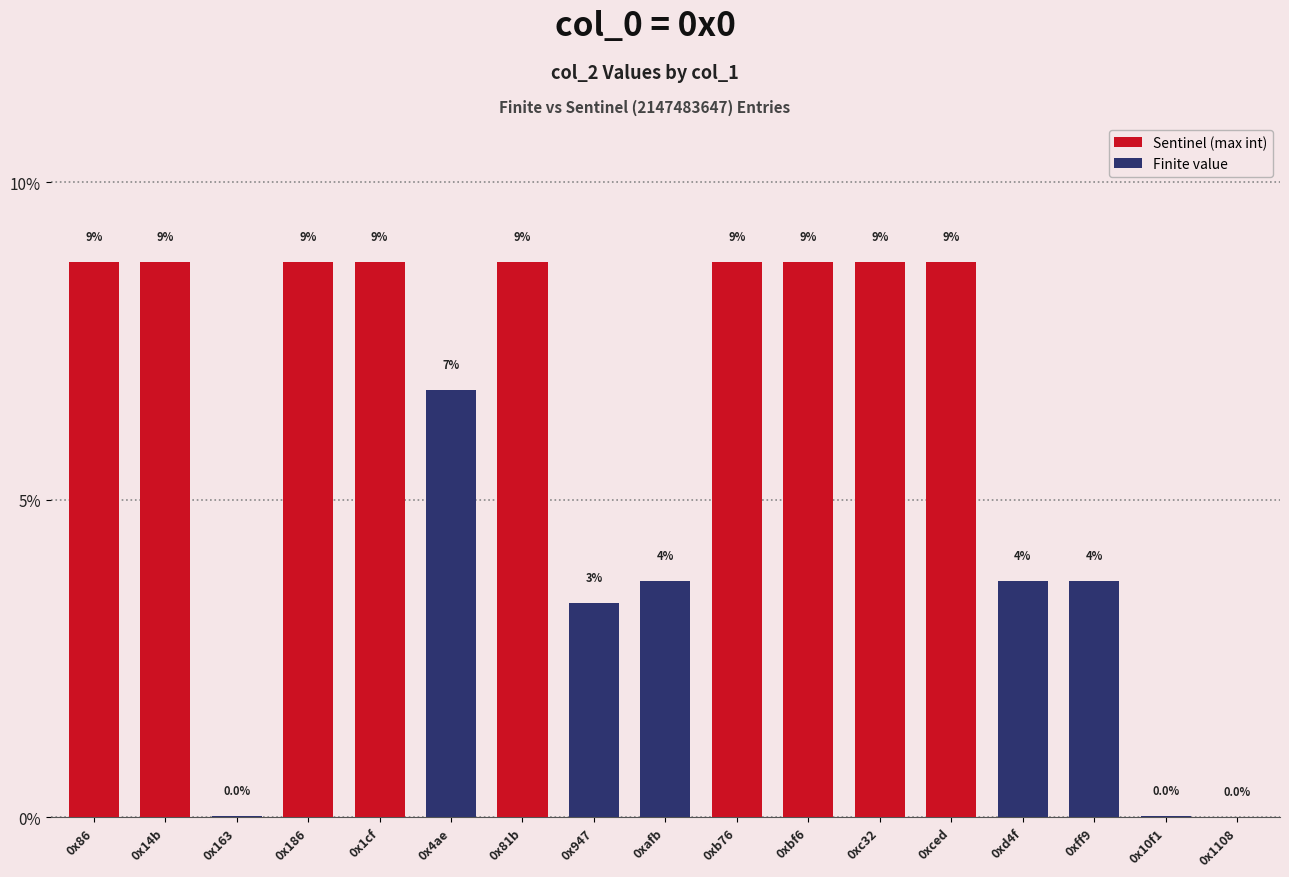

The value at 0xd4f is 6.5. True or false?

False